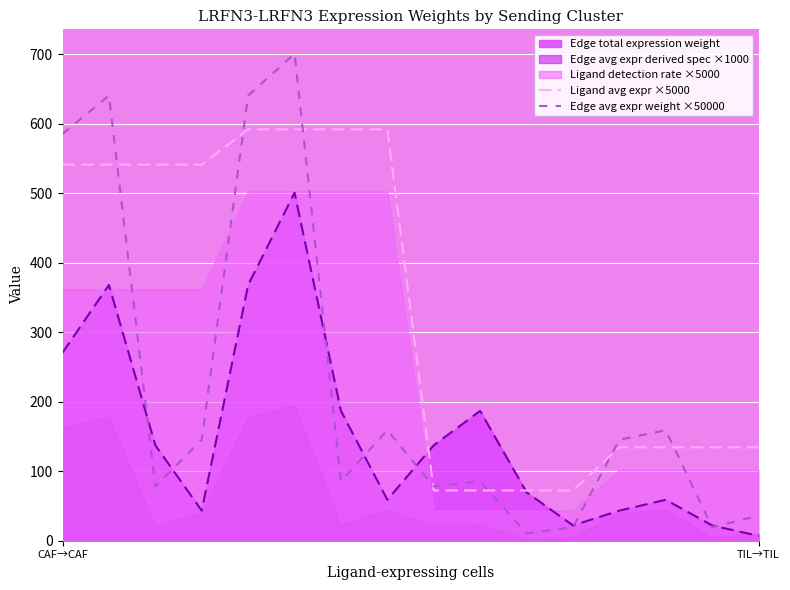

What is the value of the Edge avg expr weight ×50000 point at the 16th from the left?

36.1